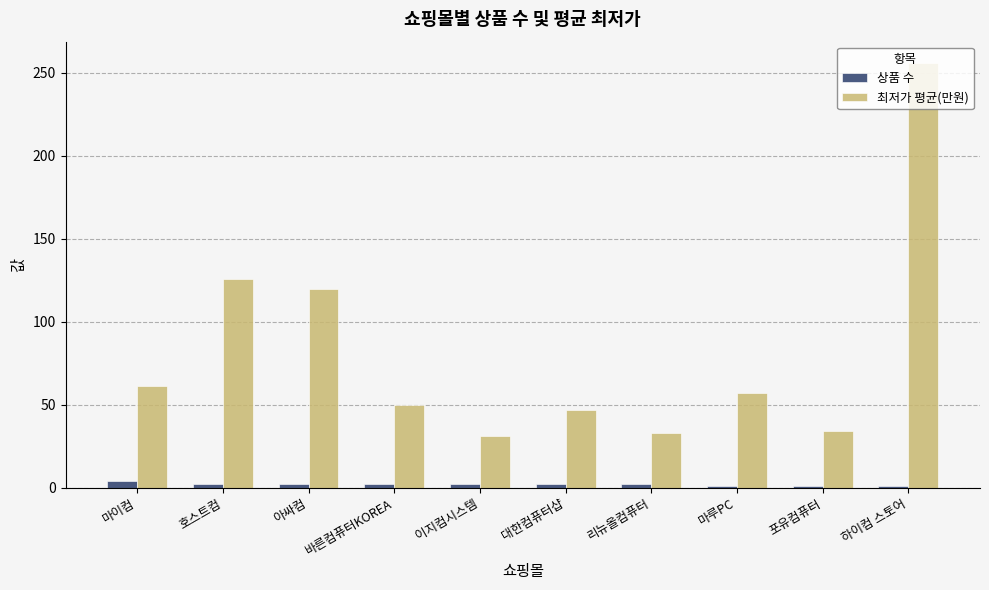

Count the 상품 수 values in the range 1 to 2.

9